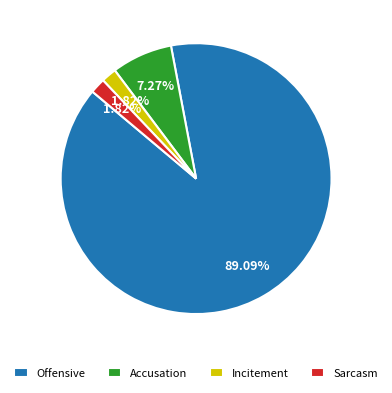

Between Incitement and Offensive, which is larger?

Offensive